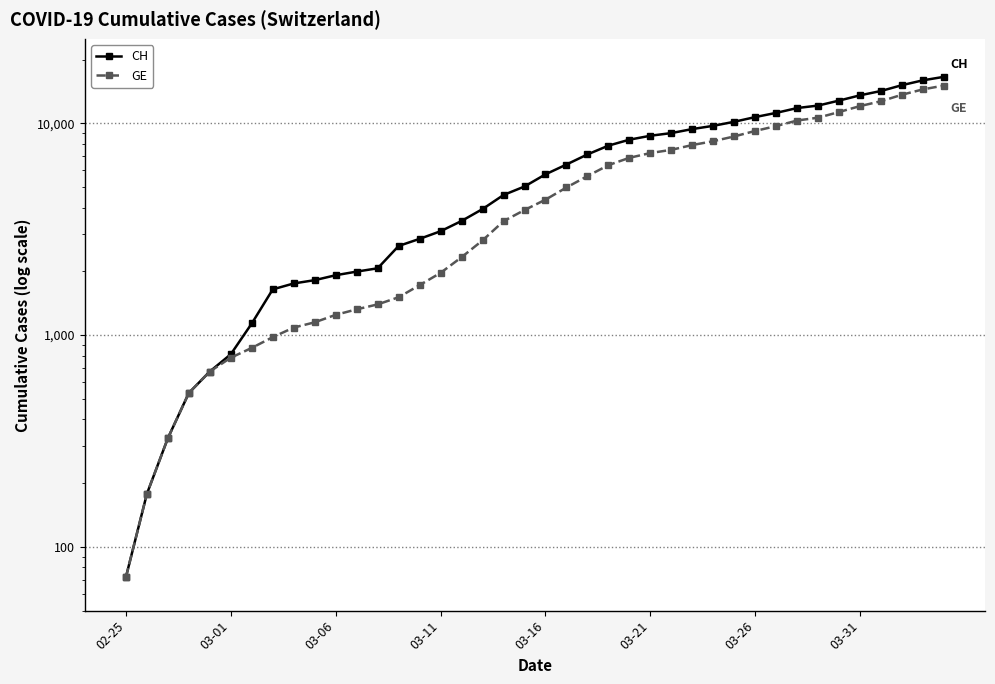

True or false: CH has more than 2 interior local peaks.

False